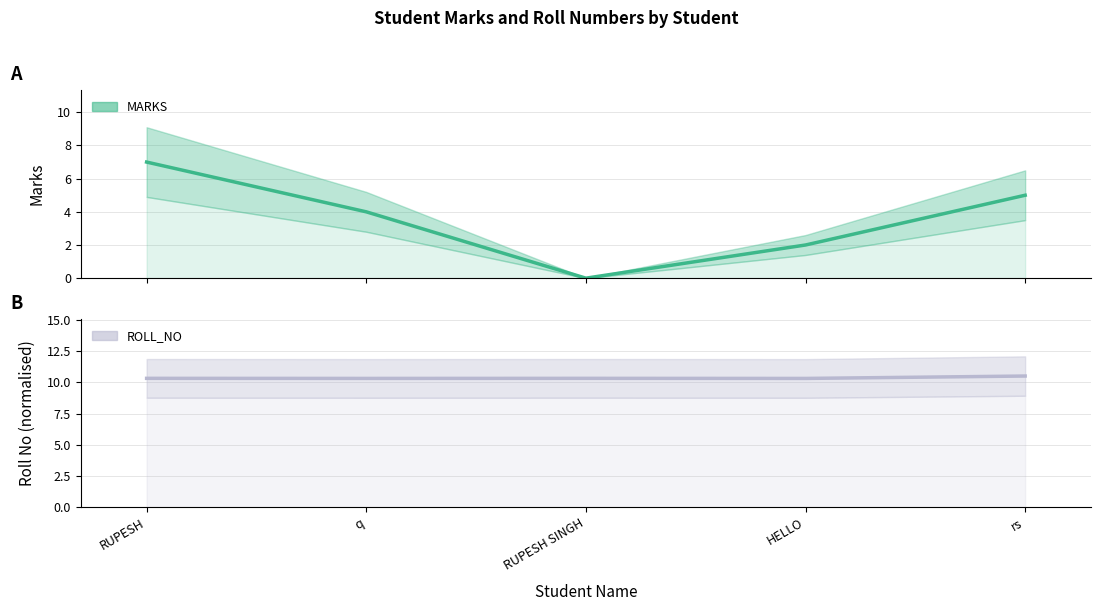

What is the label of the 3rd point from the right?

RUPESH SINGH